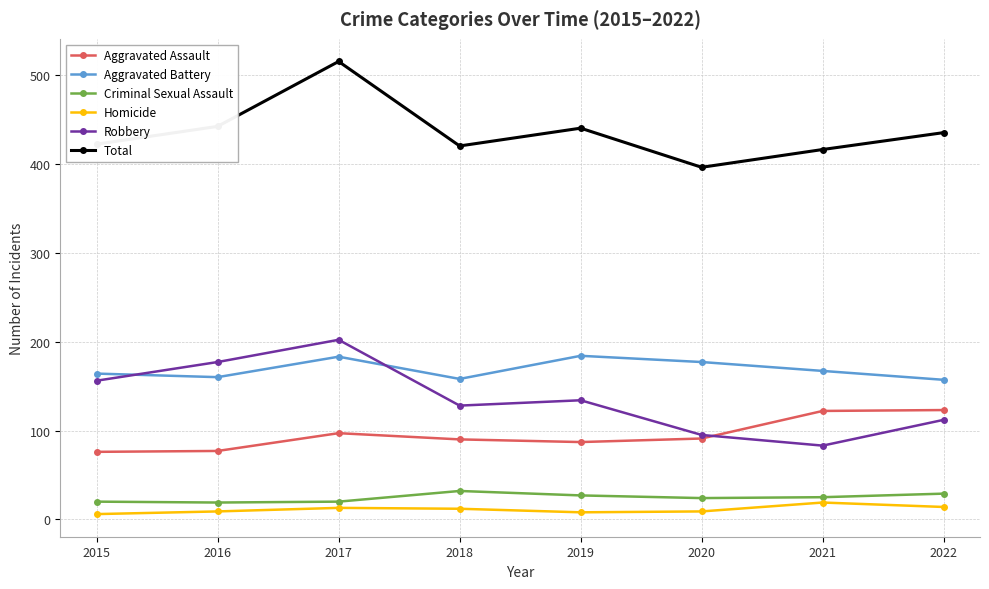

At which category is the sum across all series the highest?

2017